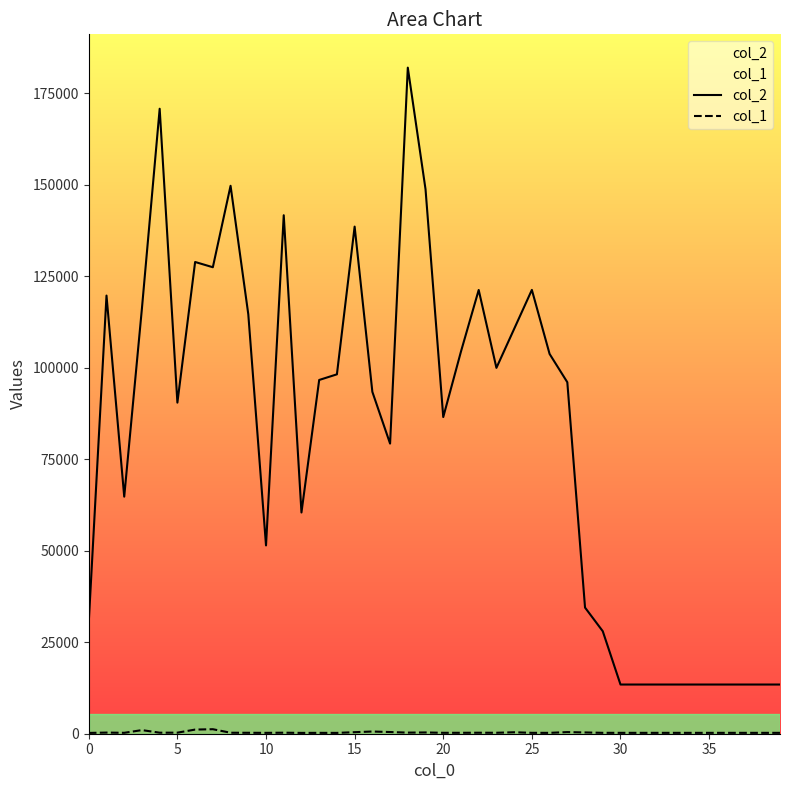

True or false: col_2 has a value of 8550 at 0.

False